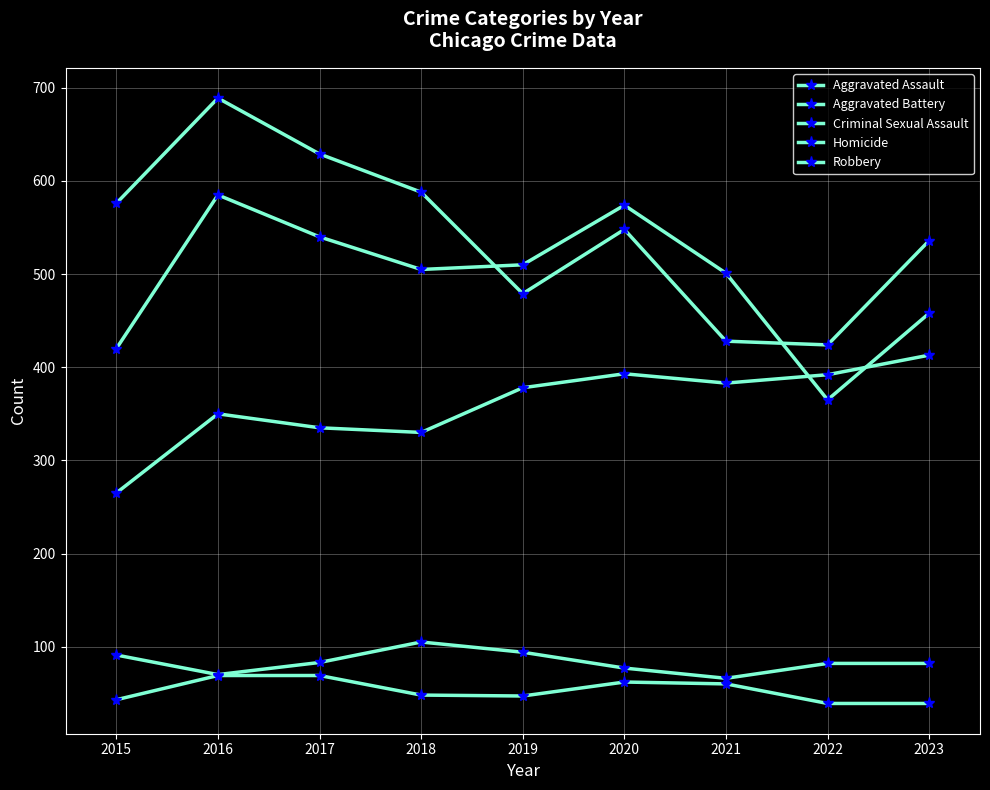

What is the difference between the Robbery values at 2015 and 2017?

53